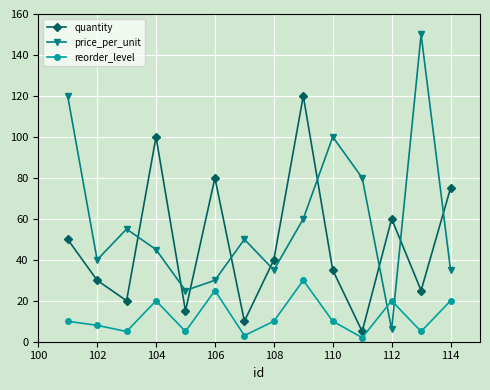

Which series has the largest total across all categories?

price_per_unit